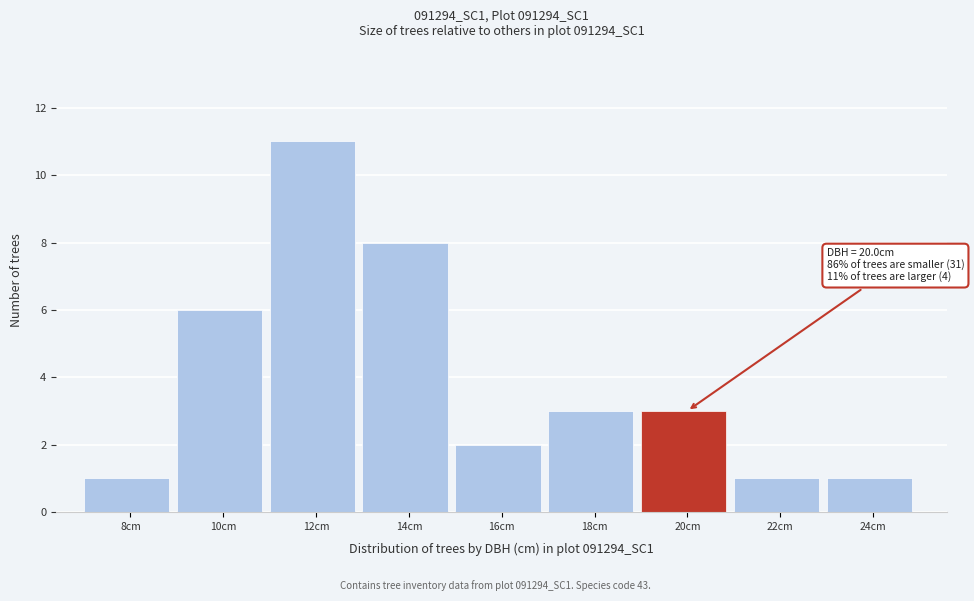

Reading left to right, extract all data points from this chart.

1	6	11	8	2	3	3	1	1